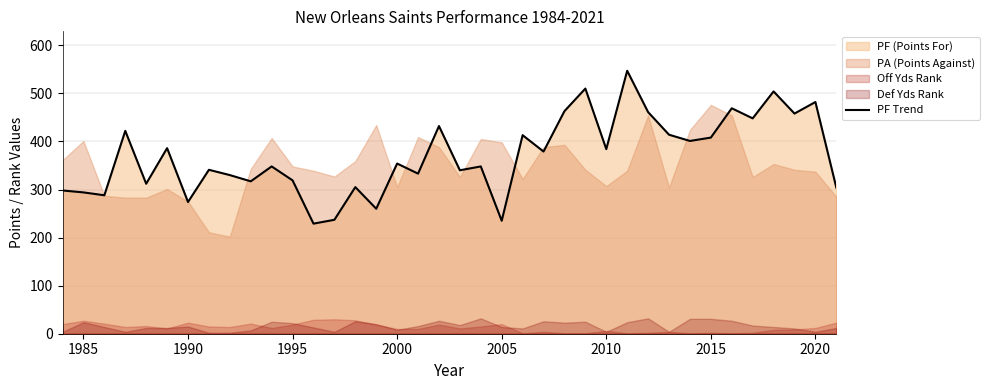

How many lines are shown in the chart?

1